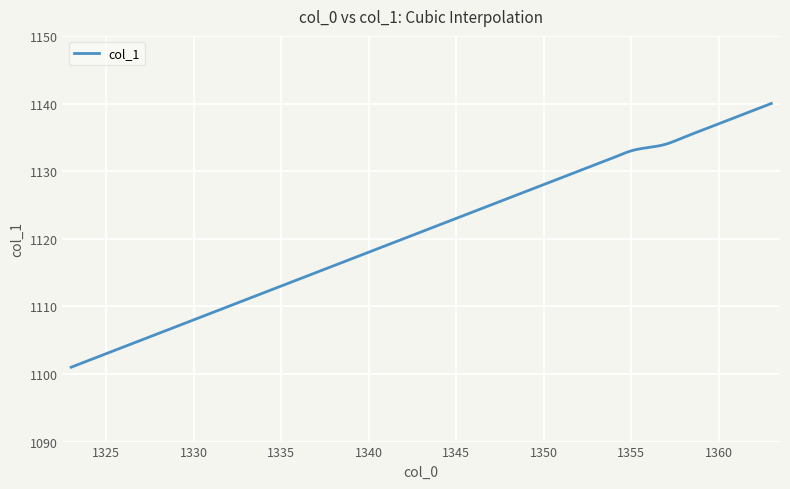

What is the sum of all values?

448329.7